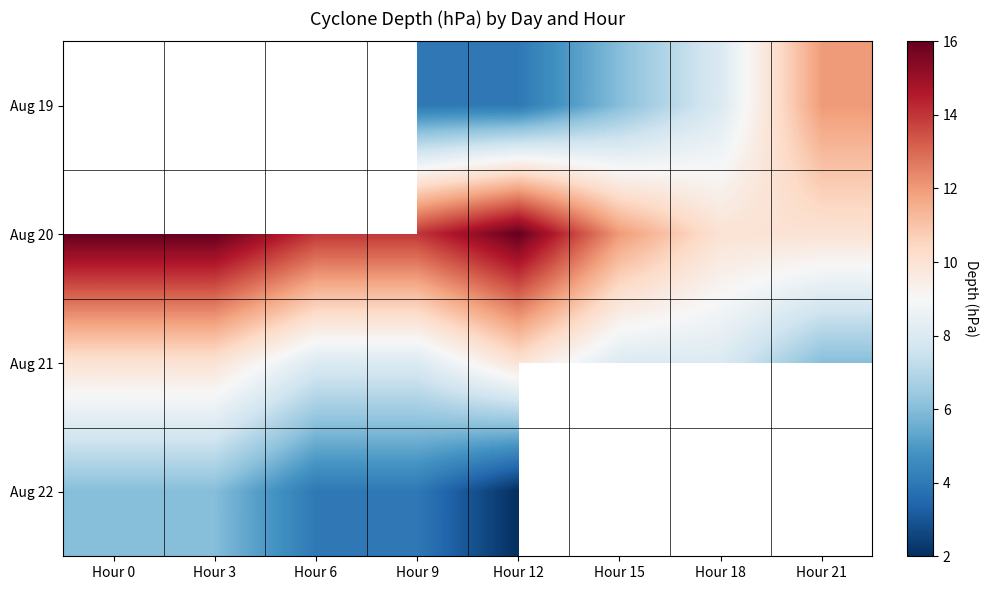

List the labels in order of Aug 21 value, smallest first.

Hour 21, Hour 6, Hour 9, Hour 15, Hour 18, Hour 0, Hour 3, Hour 12